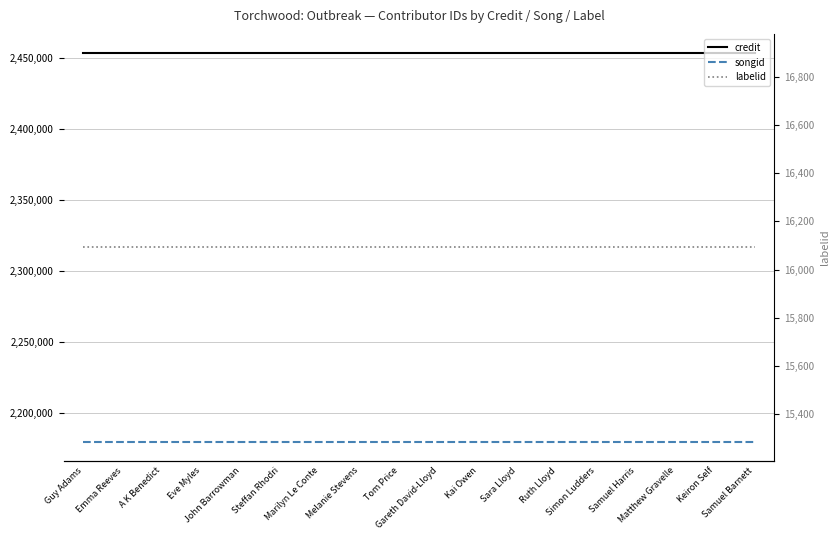

Where is credit nearest to the value 2453425?

Guy Adams